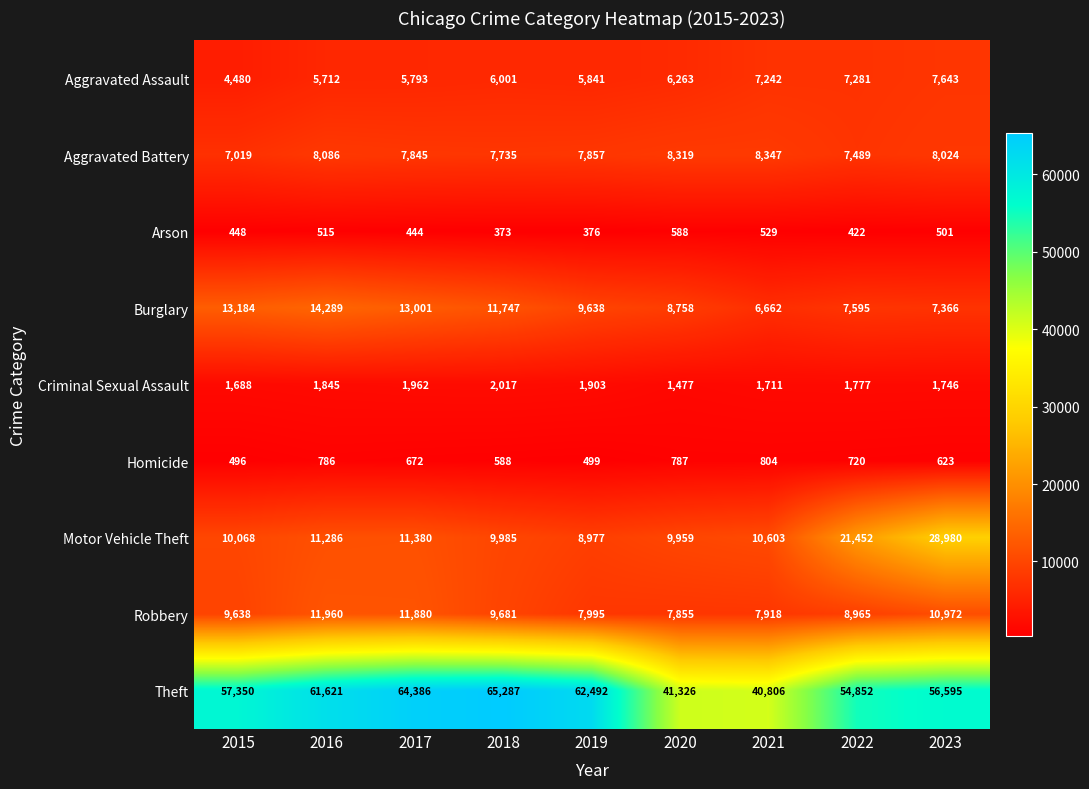

What is the maximum value shown in the chart?

65287